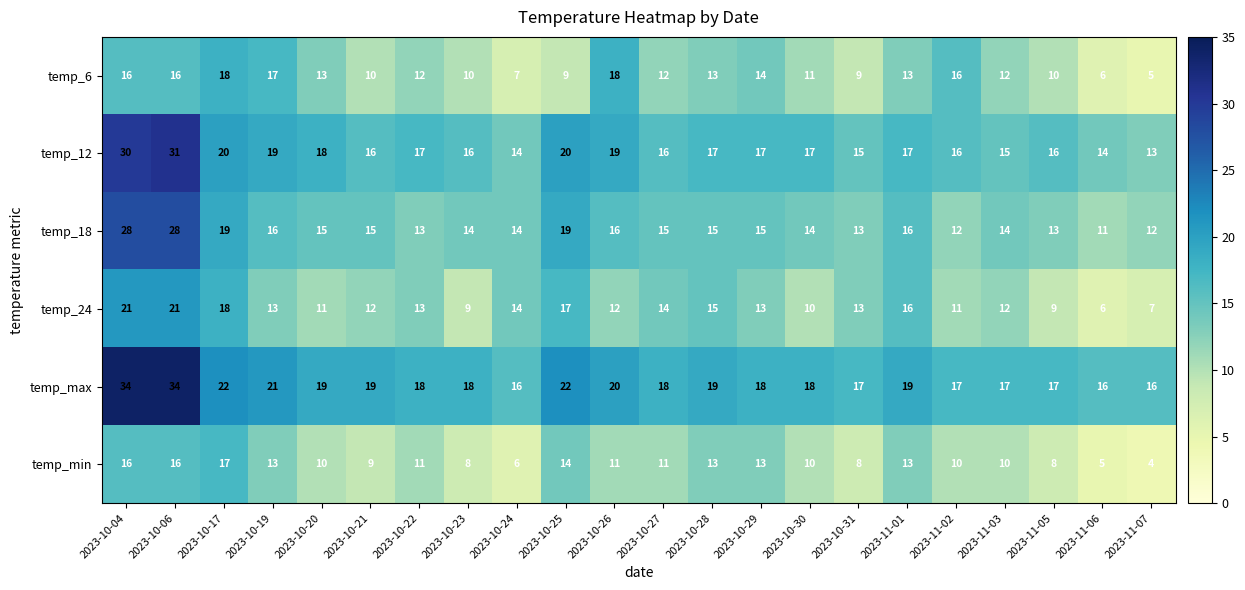

At which category is the sum across all series the highest?

2023-10-06